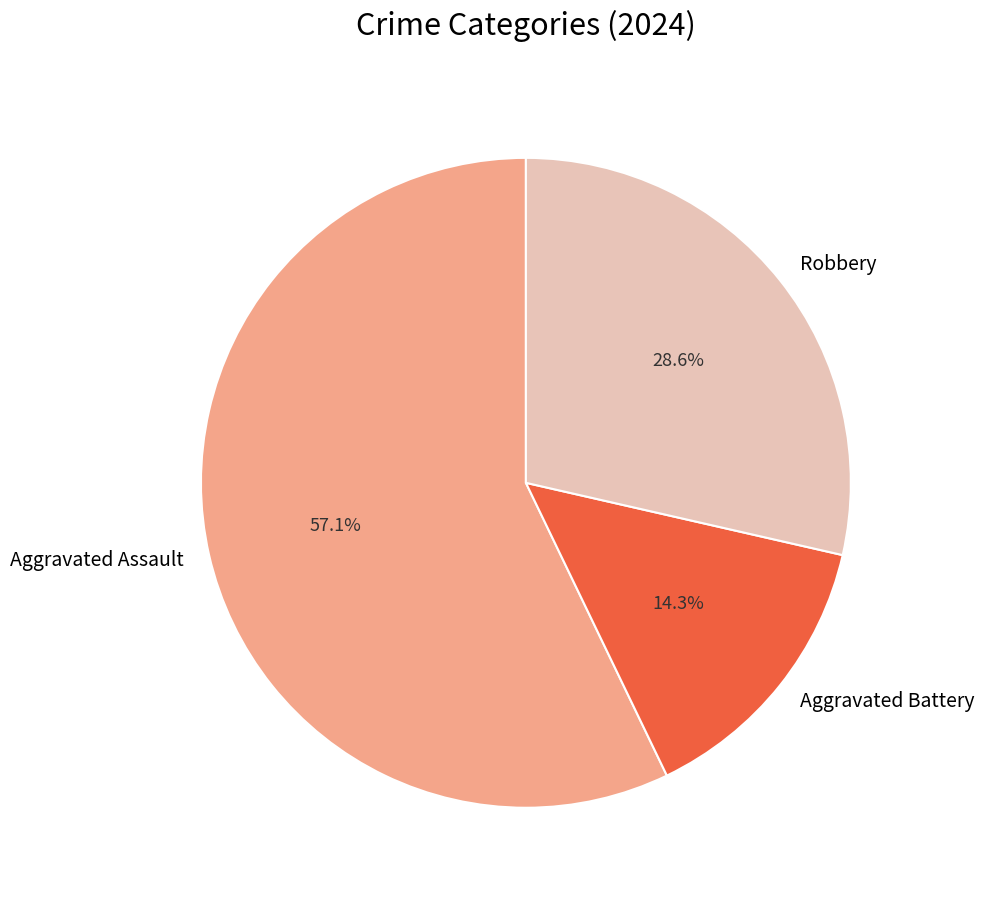

Rank the categories by value from lowest to highest.

Aggravated Battery, Robbery, Aggravated Assault